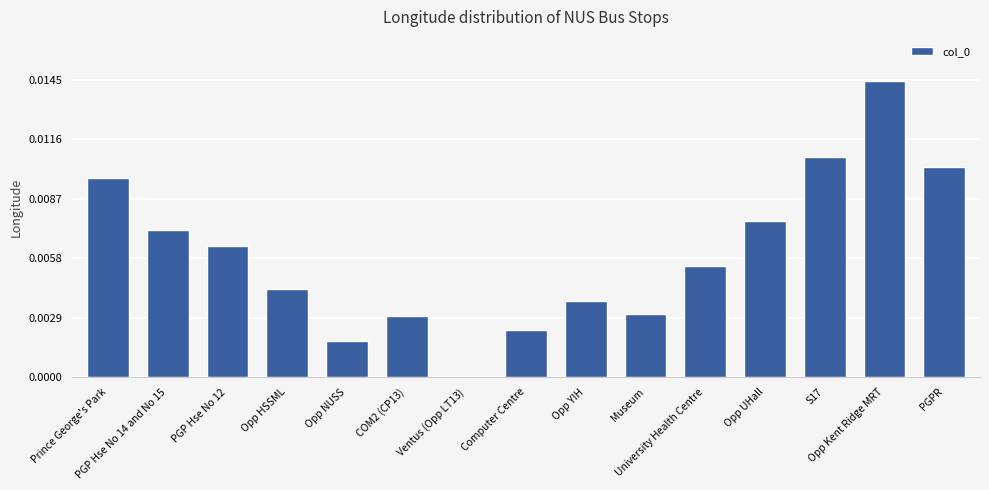

What is the sum of all values?

0.1